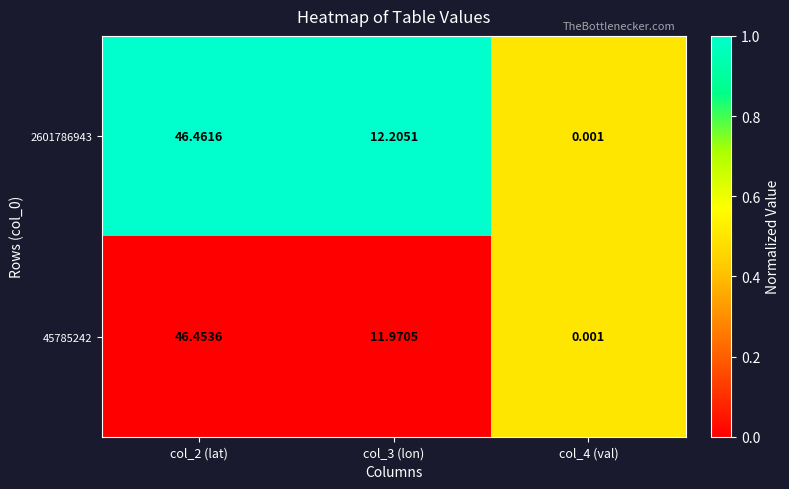

Is the value of 2601786943 at col_3 (lon) greater than the value of 45785242 at col_3 (lon)?

Yes